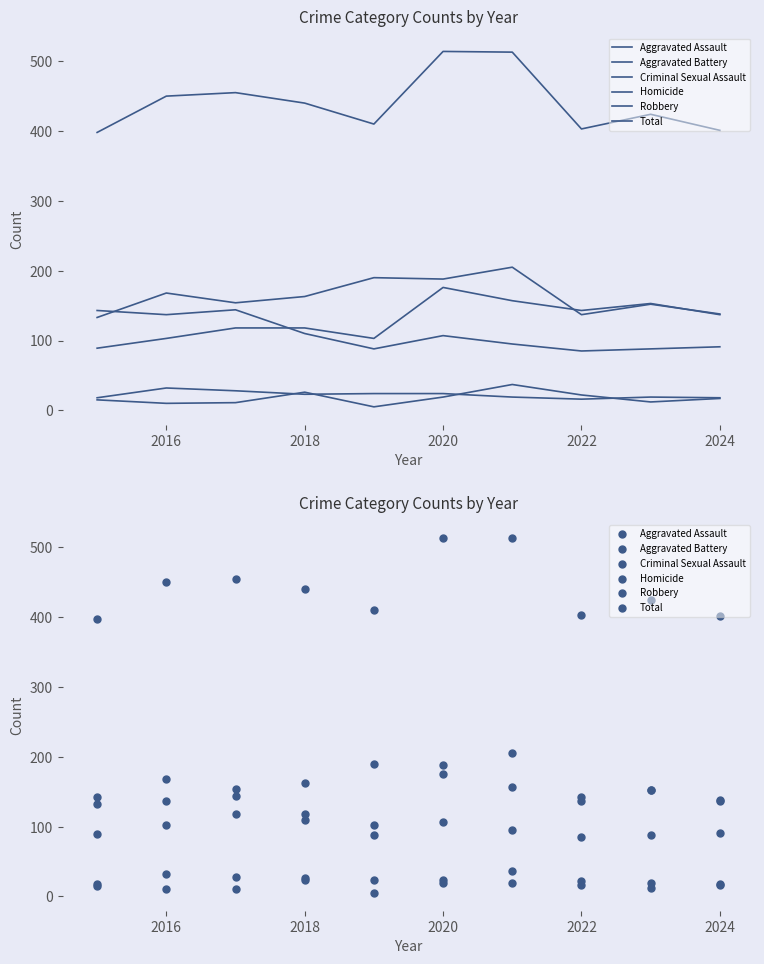

Is the value of Homicide at 8 greater than the value of Total at 9?

No